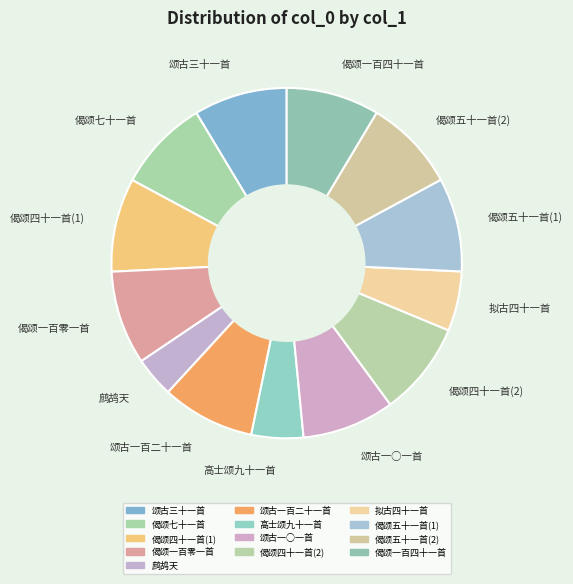

What is the ratio of the value at 颂古一百二十一首 to the value at 颂古三十一首?

1.0